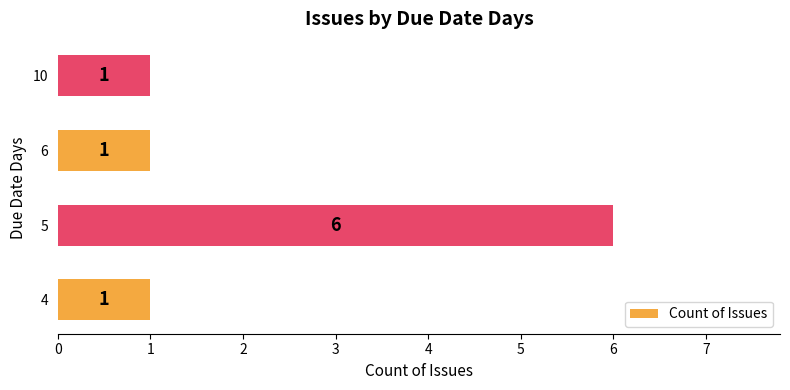

Reading top to bottom, what are all the values shown in this chart?

1	1	6	1